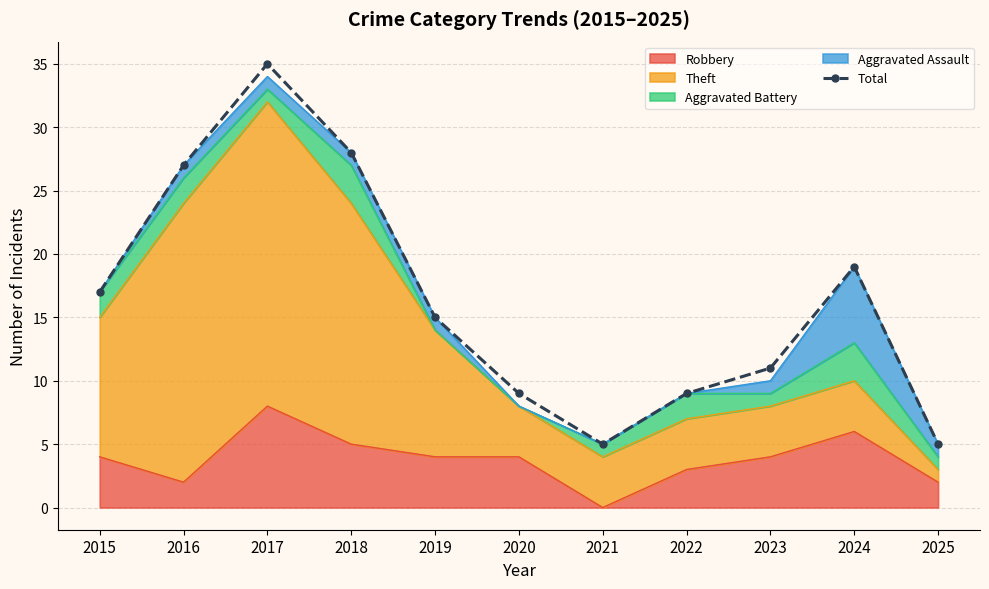

Reading left to right, extract all data points from this chart.

2015=17	2016=27	2017=35	2018=28	2019=15	2020=9	2021=5	2022=9	2023=11	2024=19	2025=5